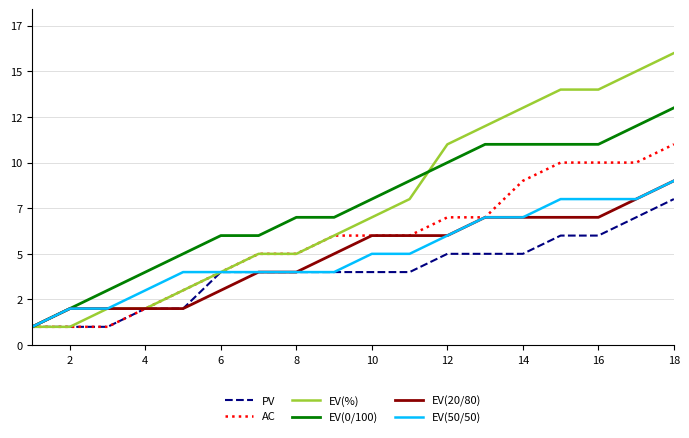

Reading left to right, extract all data points from this chart.

PV: 1	1	1	2	2	4	4	4	4	4	4	5	5	5	6	6	7	8
AC: 1	1	1	2	3	4	5	5	6	6	6	7	7	9	10	10	10	11
EV(%): 1	1	2	2	3	4	5	5	6	7	8	11	12	13	14	14	15	16
EV(0/100): 1	2	3	4	5	6	6	7	7	8	9	10	11	11	11	11	12	13
EV(20/80): 1	2	2	2	2	3	4	4	5	6	6	6	7	7	7	7	8	9
EV(50/50): 1	2	2	3	4	4	4	4	4	5	5	6	7	7	8	8	8	9